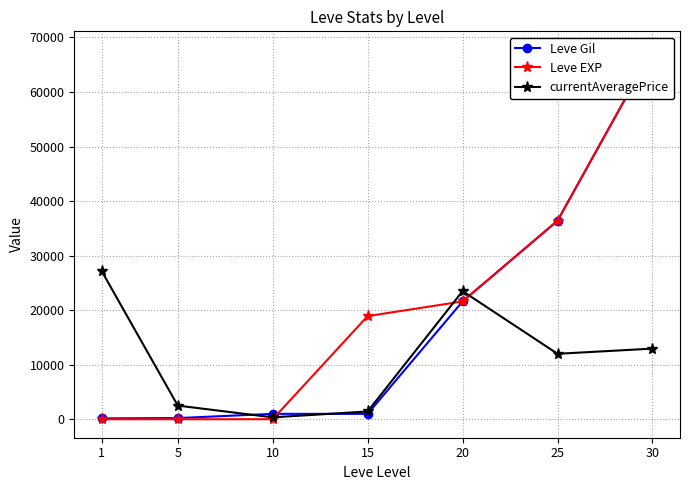

What is the lowest value of the Leve EXP series?

1.0